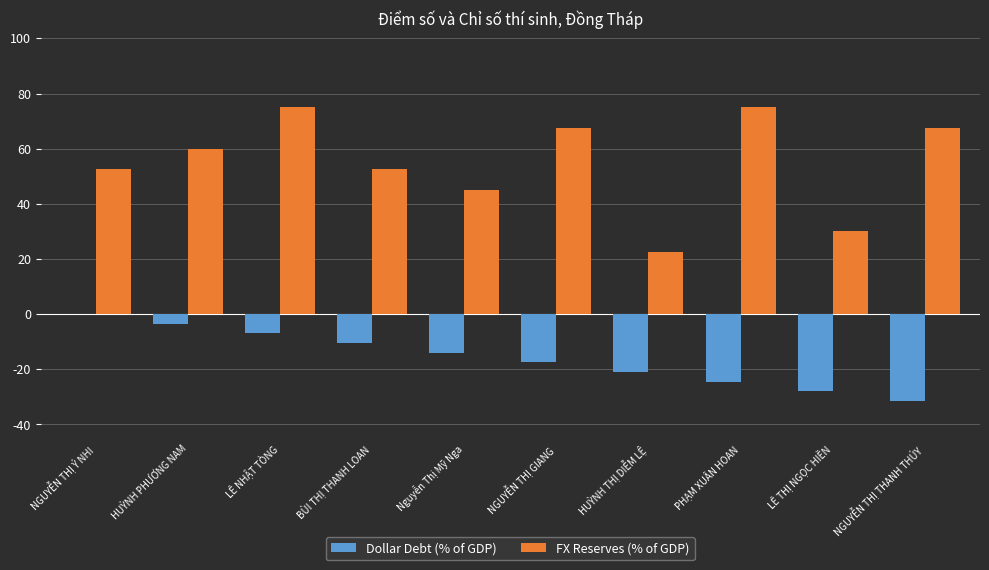

The value of FX Reserves (% of GDP) at HUỲNH PHƯƠNG NAM is 78.4. True or false?

False